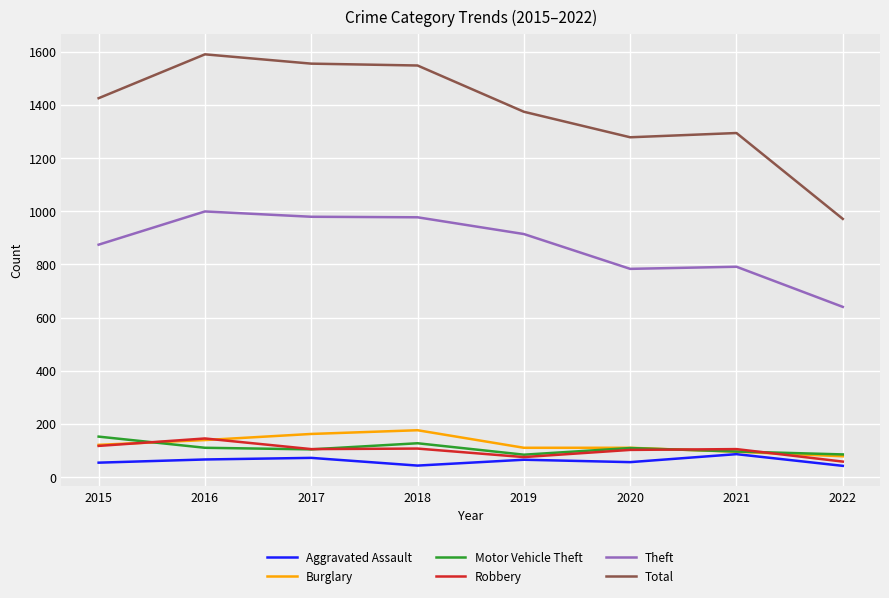

True or false: Aggravated Assault and Total intersect in this chart.

False